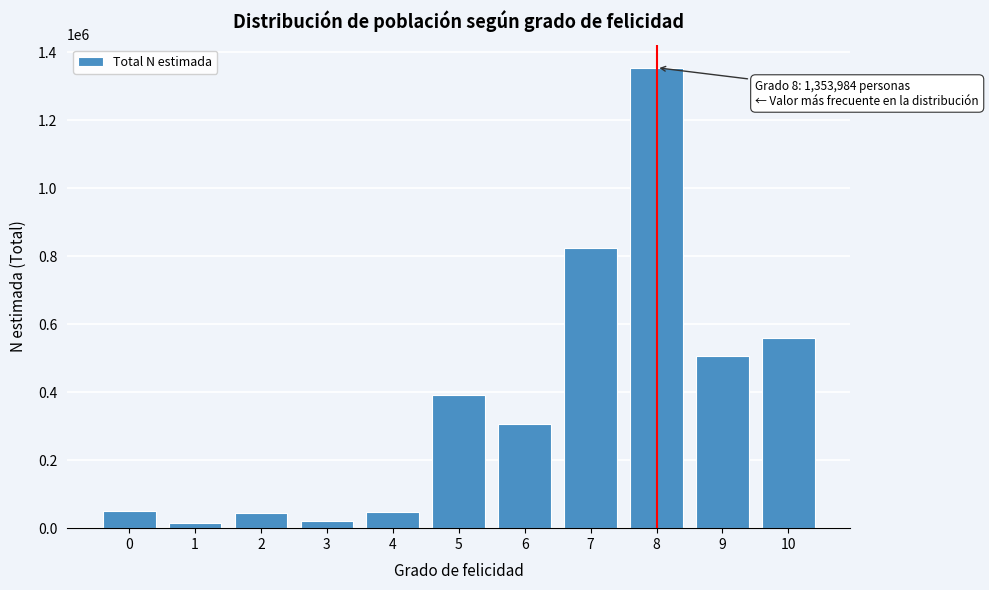

Approximately how many times larger is the value at 5 compared to 9?

0.8